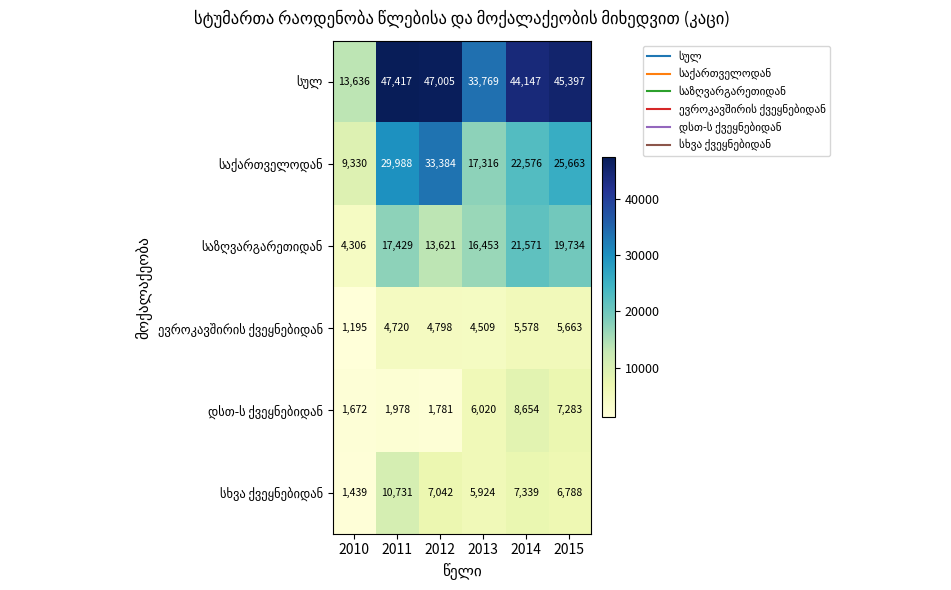

What is the spread (max minus min) of values at 2012?

45224